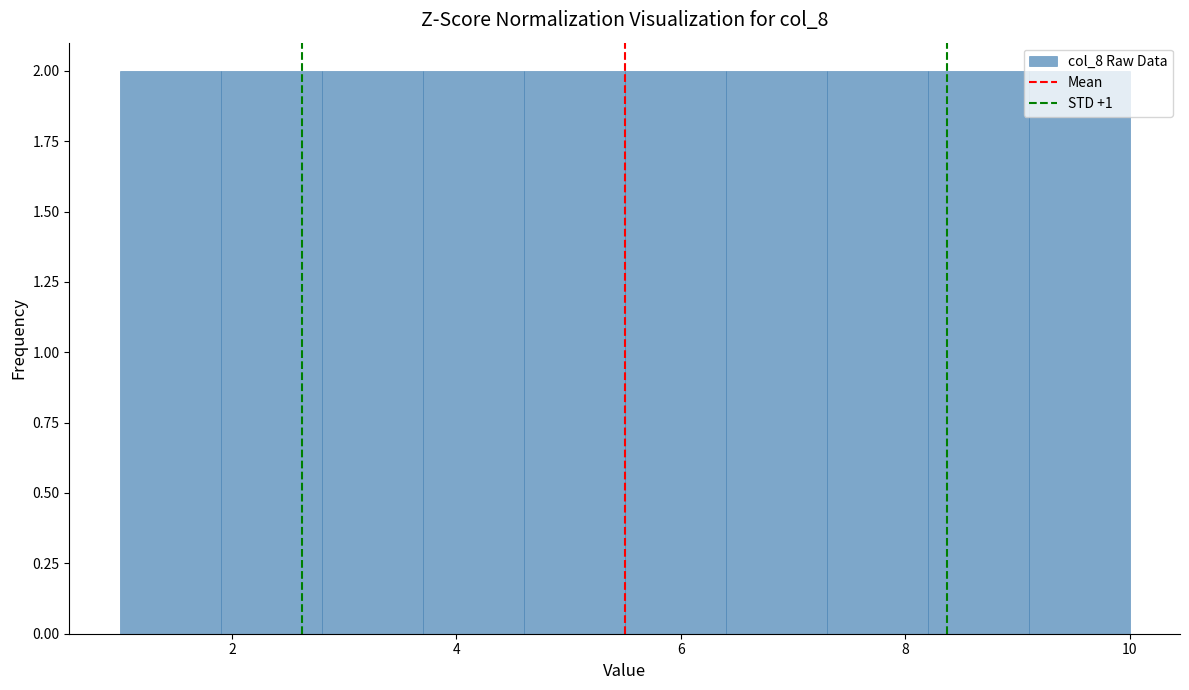

Reading left to right, list every bar in this chart as the range it spans on the x-axis followed by its height. Neither the bar edges nor the heights are printed on the chart, so give them approximately, as read against the axes.

1.0 to 1.9: 2
1.9 to 2.8: 2
2.8 to 3.7: 2
3.7 to 4.6: 2
4.6 to 5.5: 2
5.5 to 6.4: 2
6.4 to 7.3: 2
7.3 to 8.2: 2
8.2 to 9.1: 2
9.1 to 10.0: 2